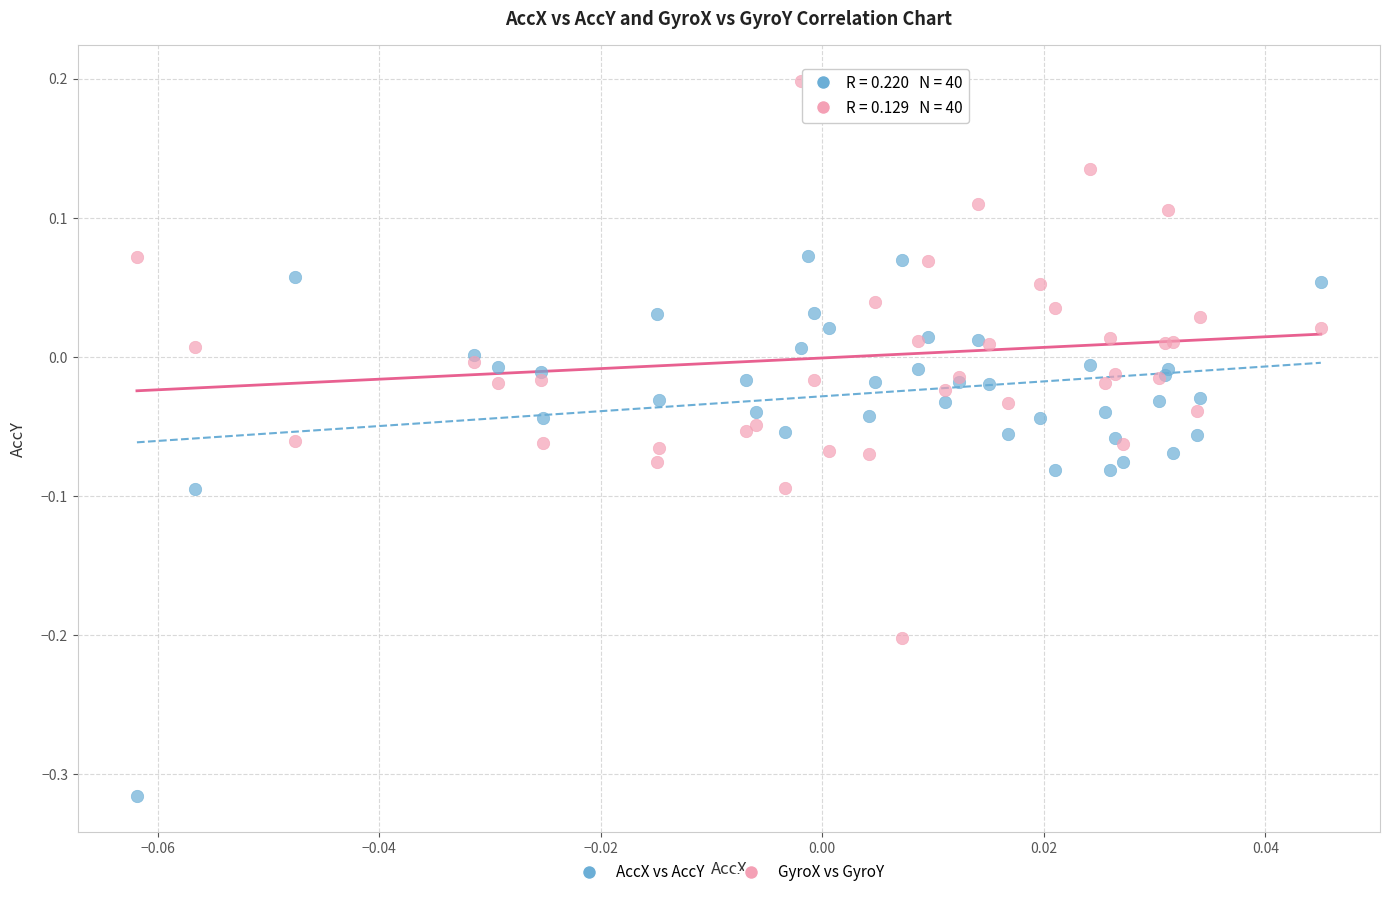

Which series reaches the maximum Y coordinate?

GyroX vs GyroY